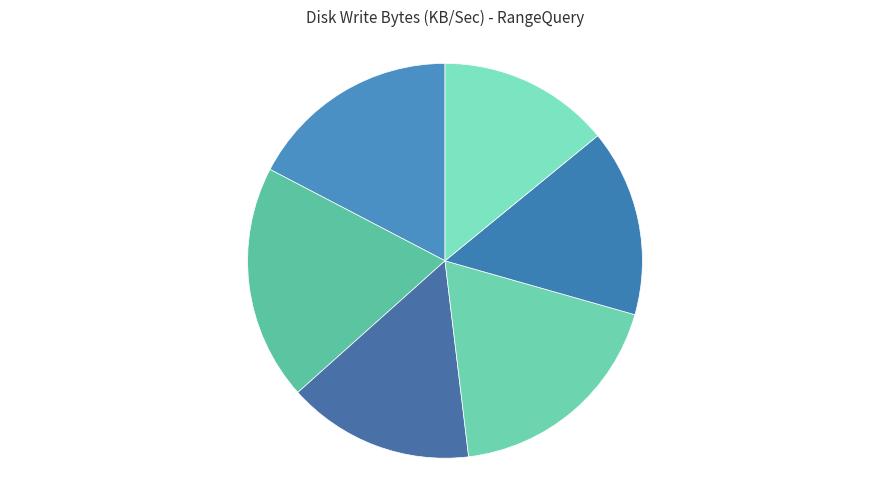

To the nearest percent, what percentage of the pie is 4 Nodes - 5 GB Ram?

14%